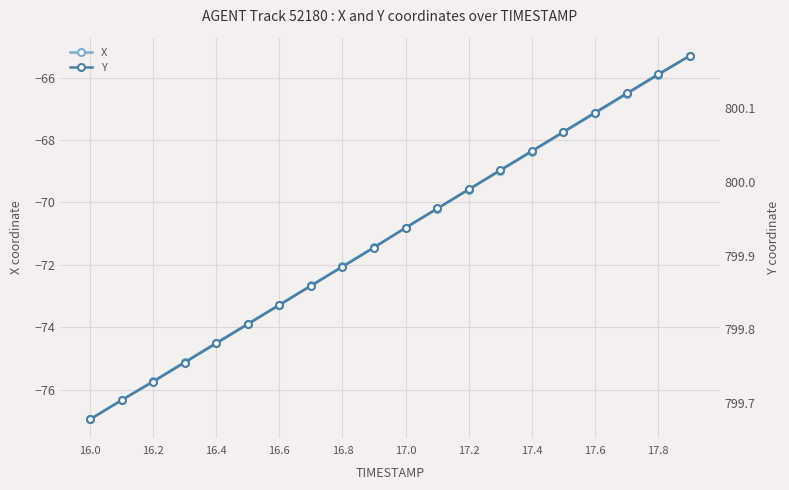

At which label is X closest to -71?

17.0